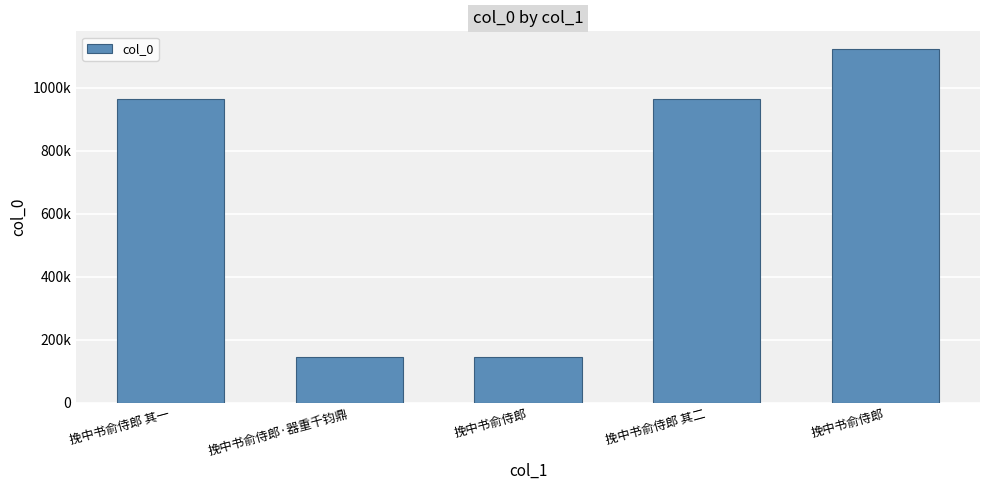

Reading left to right, extract all data points from this chart.

挽中书俞侍郎 其一=963713	挽中书俞侍郎·器重千钧鼎=144577	挽中书俞侍郎=144149	挽中书俞侍郎 其二=963712	挽中书俞侍郎=1122611